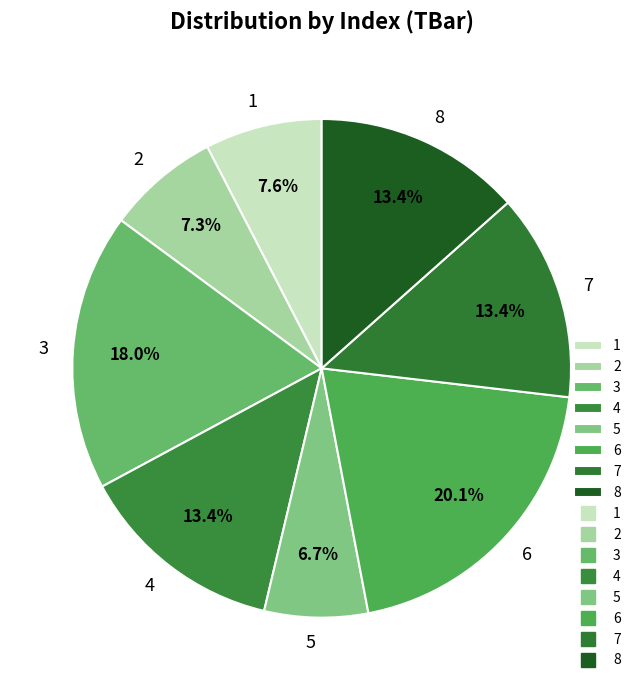

To the nearest percent, what percentage of the pie is 7?

13%